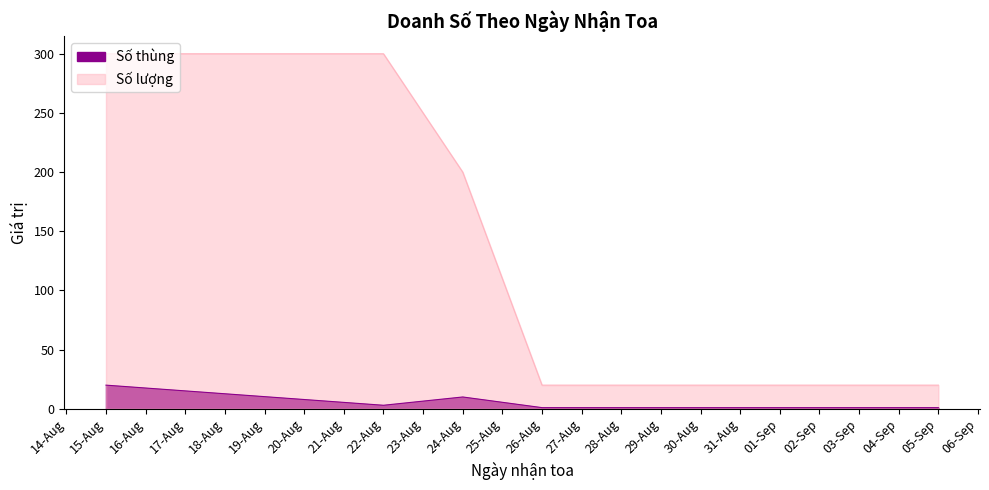

The Số lượng series shows 32 at 2024-09-05. True or false?

False